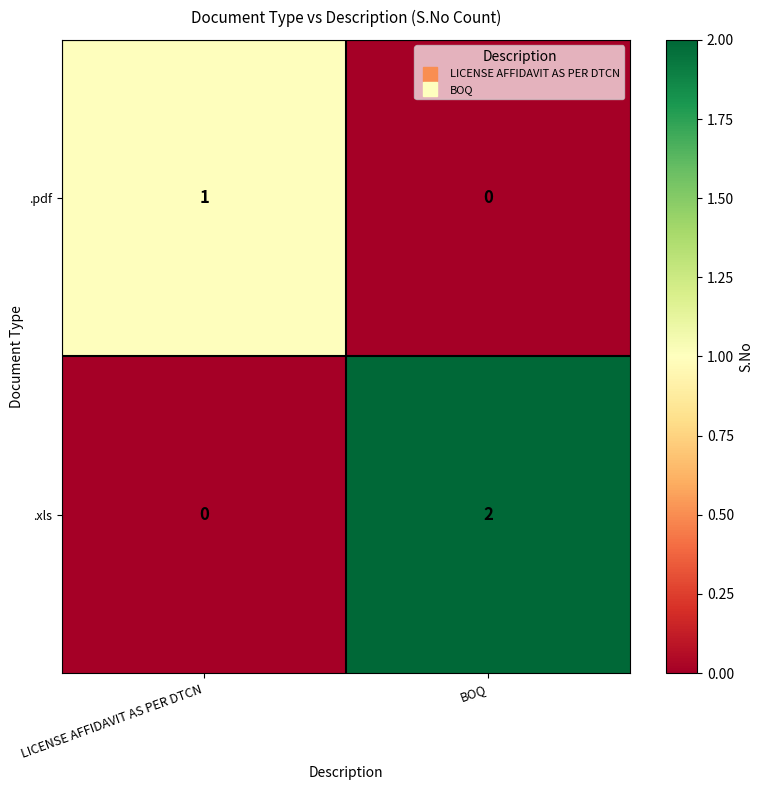

Which label corresponds to the largest value in the chart?

BOQ